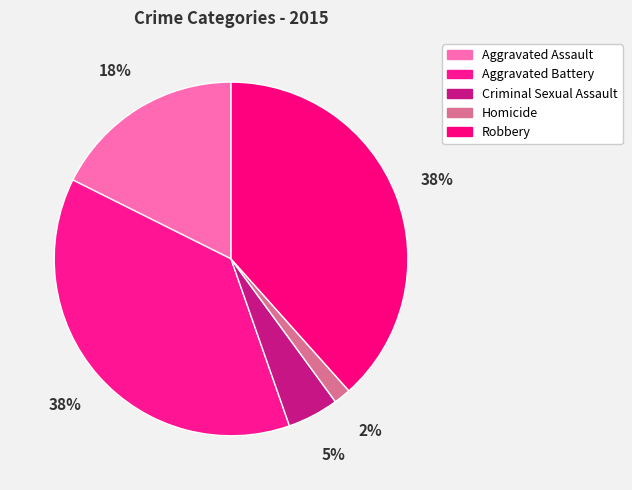

Which category has the biggest portion of the pie?

Robbery